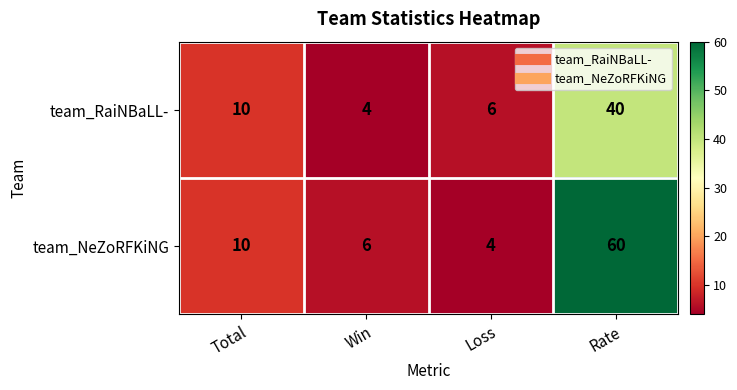

The value of team_NeZoRFKiNG at Win is 6. True or false?

True